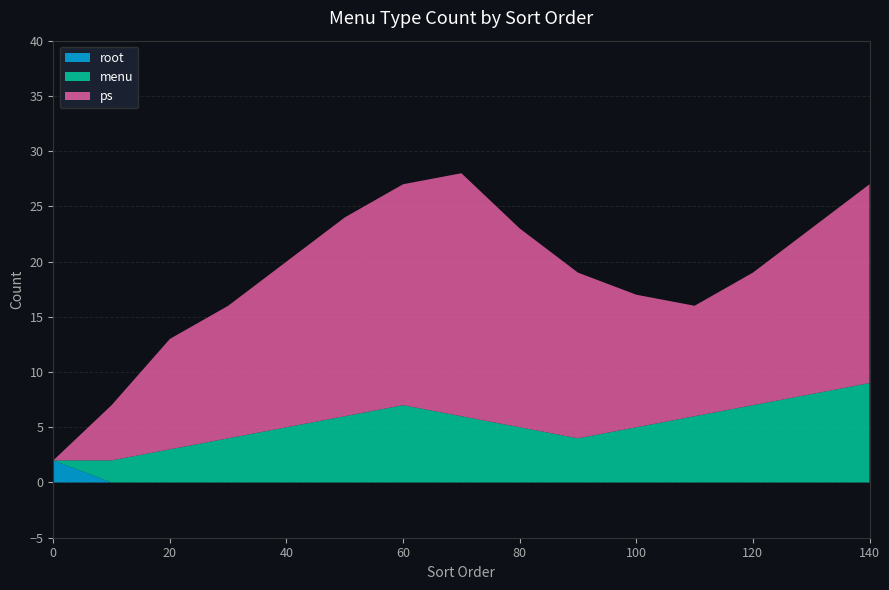

True or false: root has a value of 2 at 0.

True